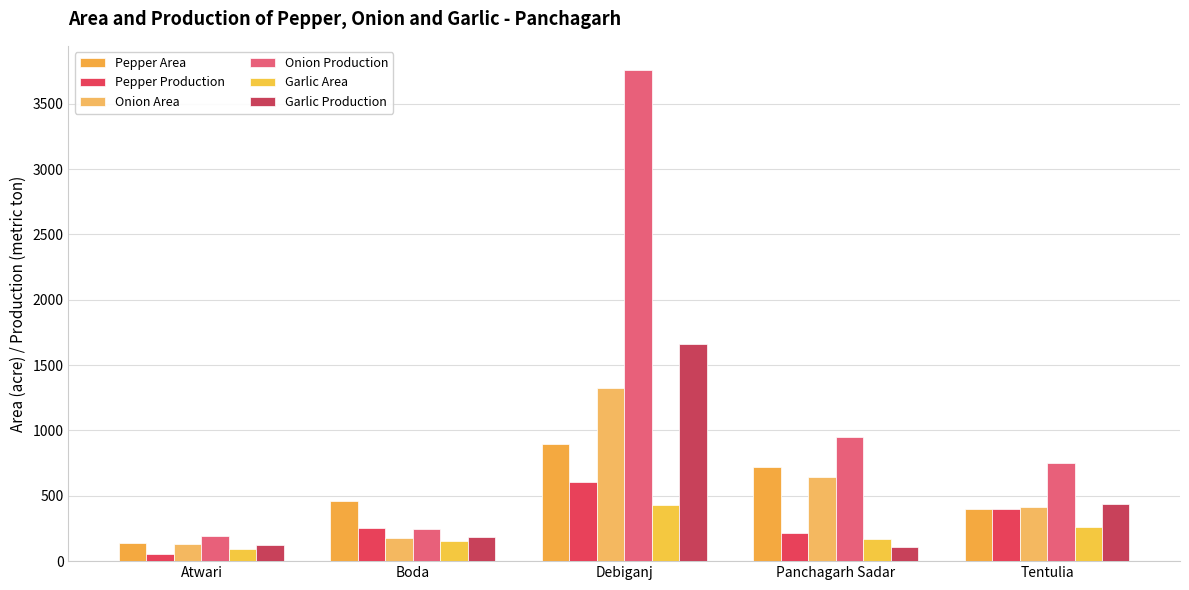

List the series in order of their peak value, lowest first.

Garlic Area, Pepper Production, Pepper Area, Onion Area, Garlic Production, Onion Production